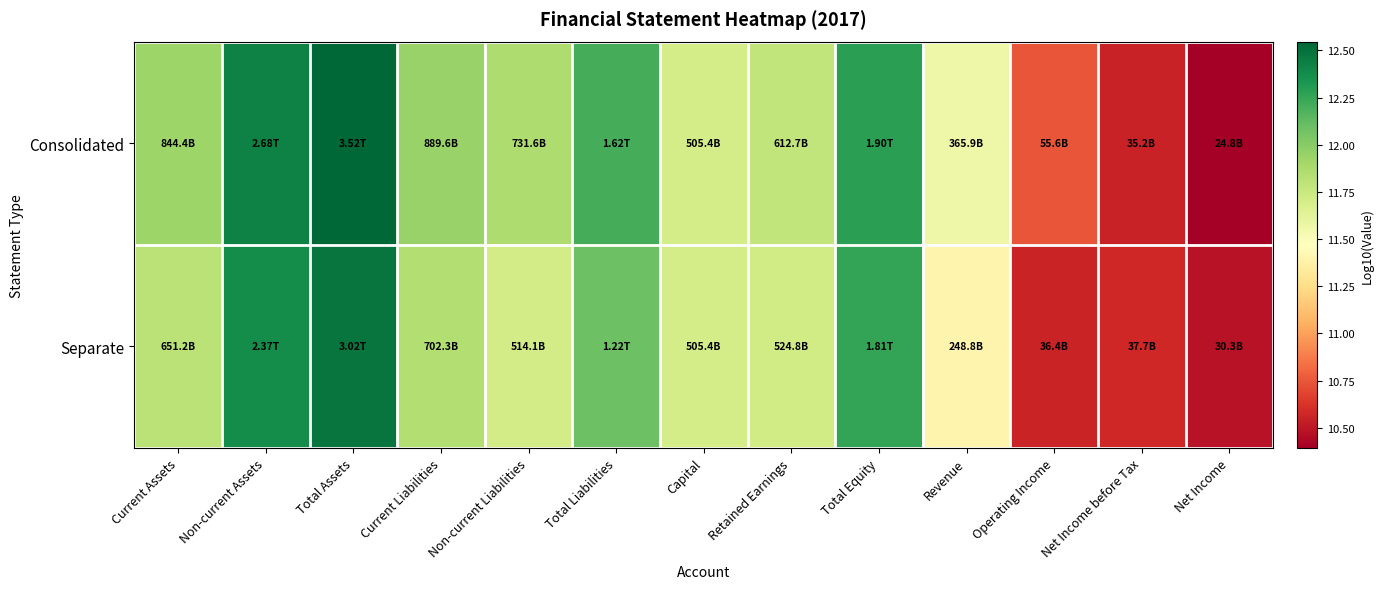

Which series has the largest total across all categories?

Consolidated